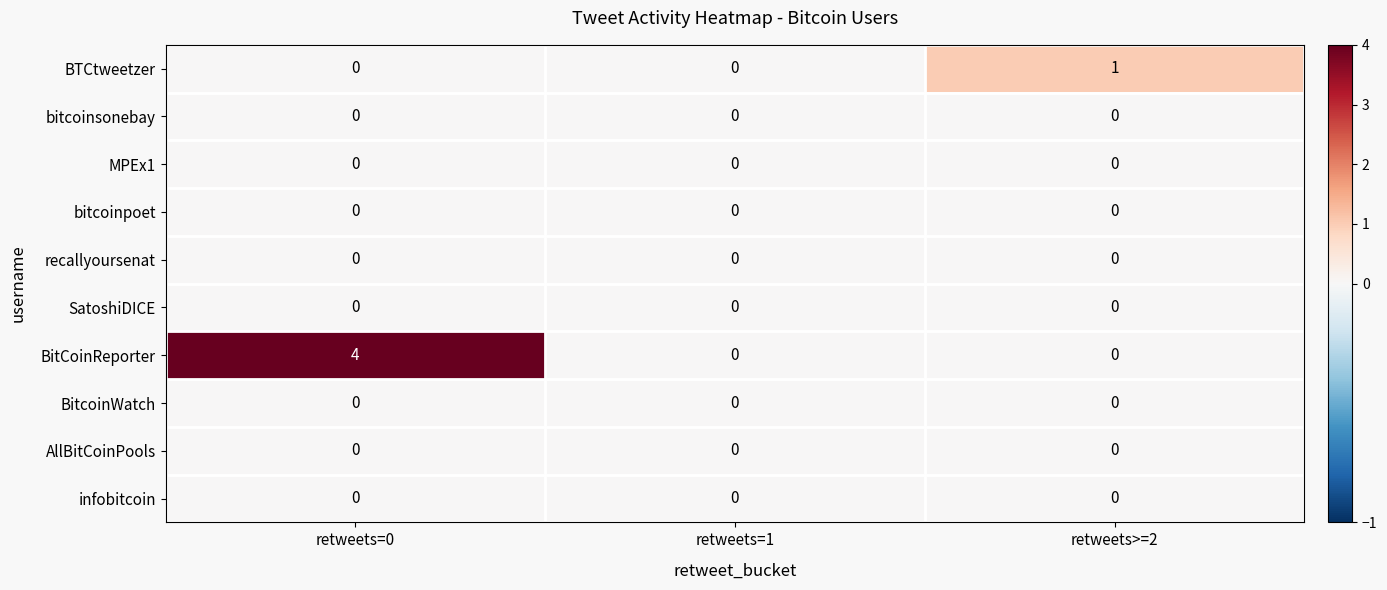

At which category is the sum across all series the highest?

retweets=0